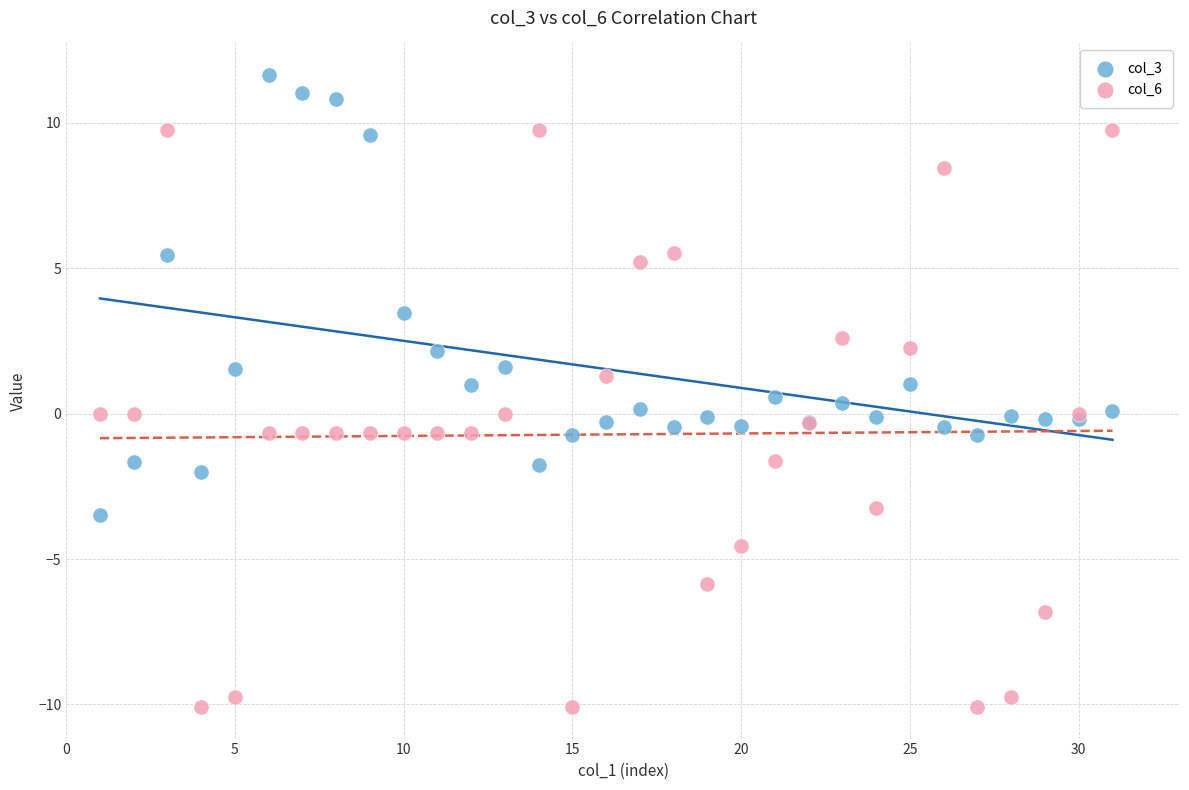

What is the X range (max minus min) for the scatter plot?

30.0